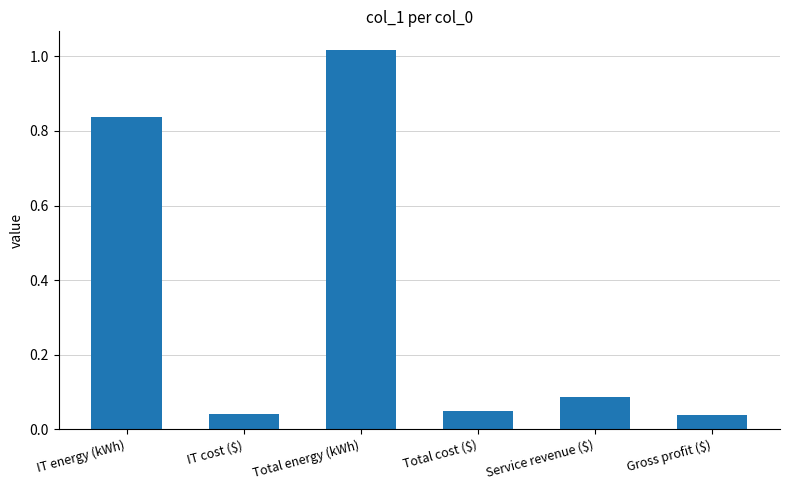

What position from the left is Total cost ($)?

4